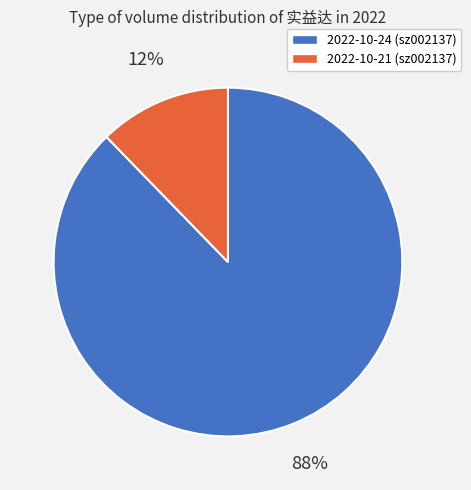

Rank the categories by value from highest to lowest.

2022-10-24, 2022-10-21